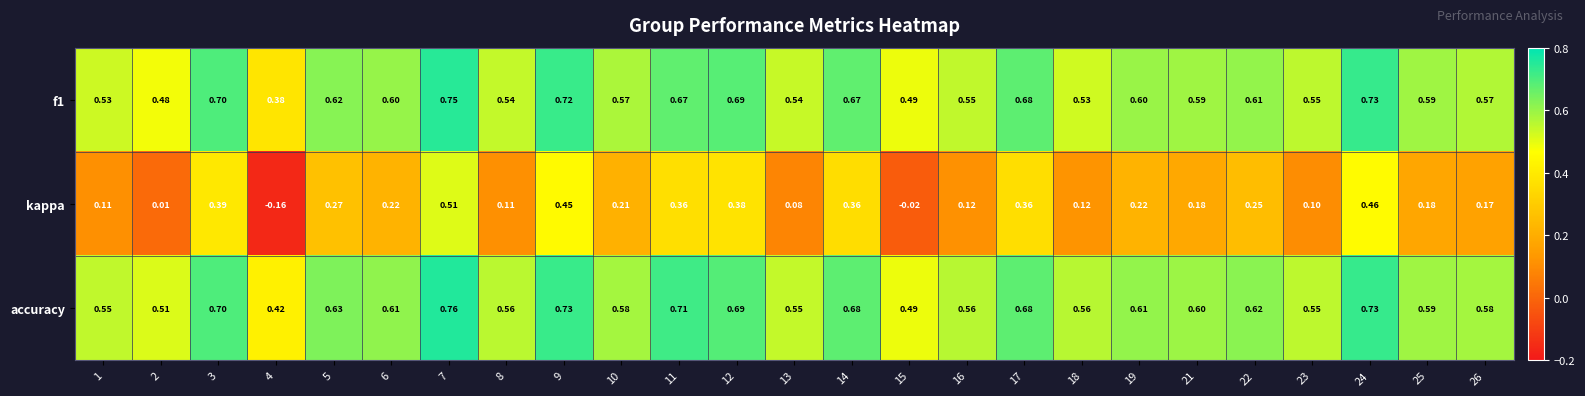

Rank the series by their maximum value, from highest to lowest.

accuracy, f1, kappa